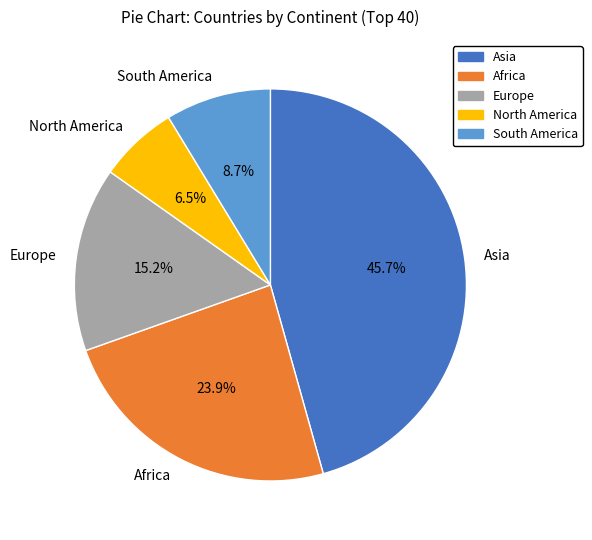

Count the number of slices in the pie.

5